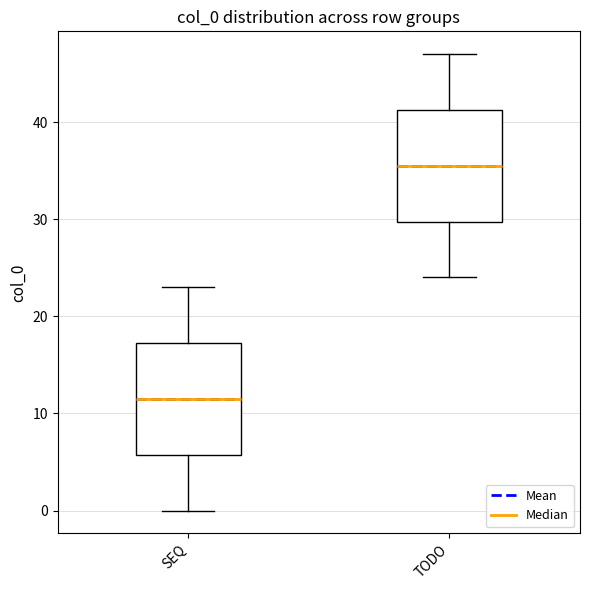

Which box's median line is the lowest?

SEQ